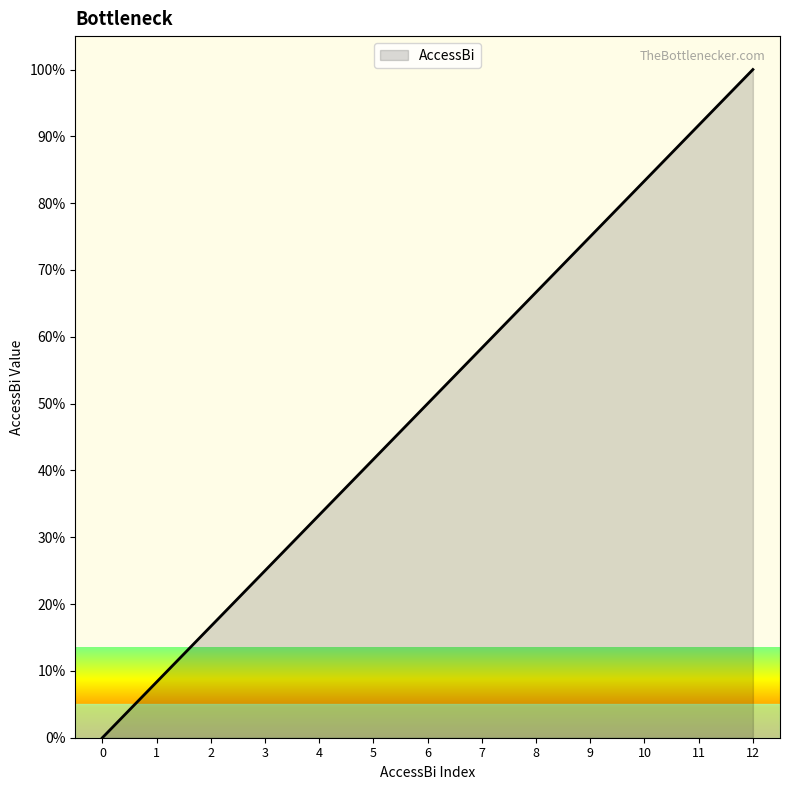

The chart shows a value of 50.0 at 6. True or false?

True